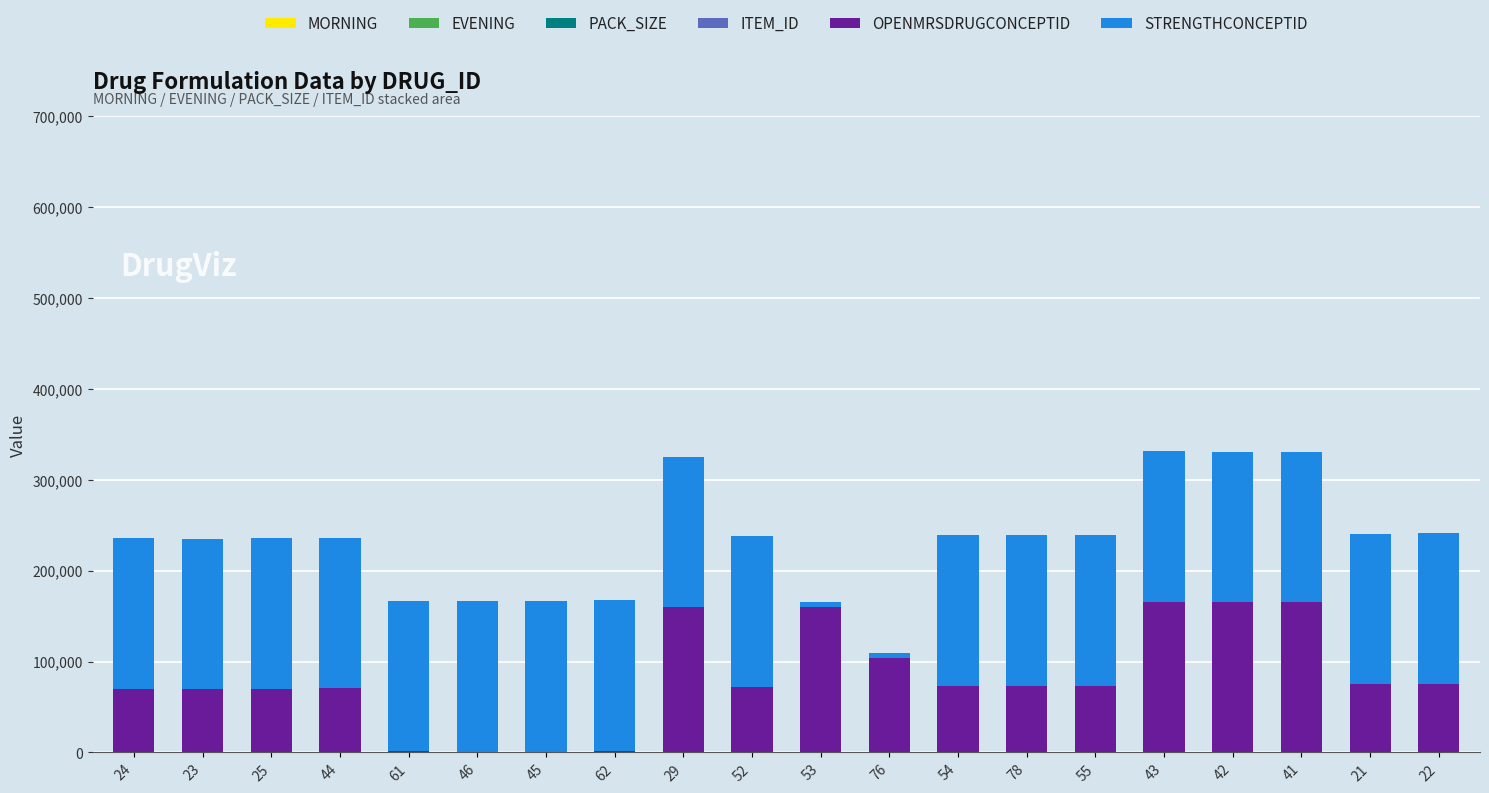

Are the bars grouped side by side (vs. stacked)?

No